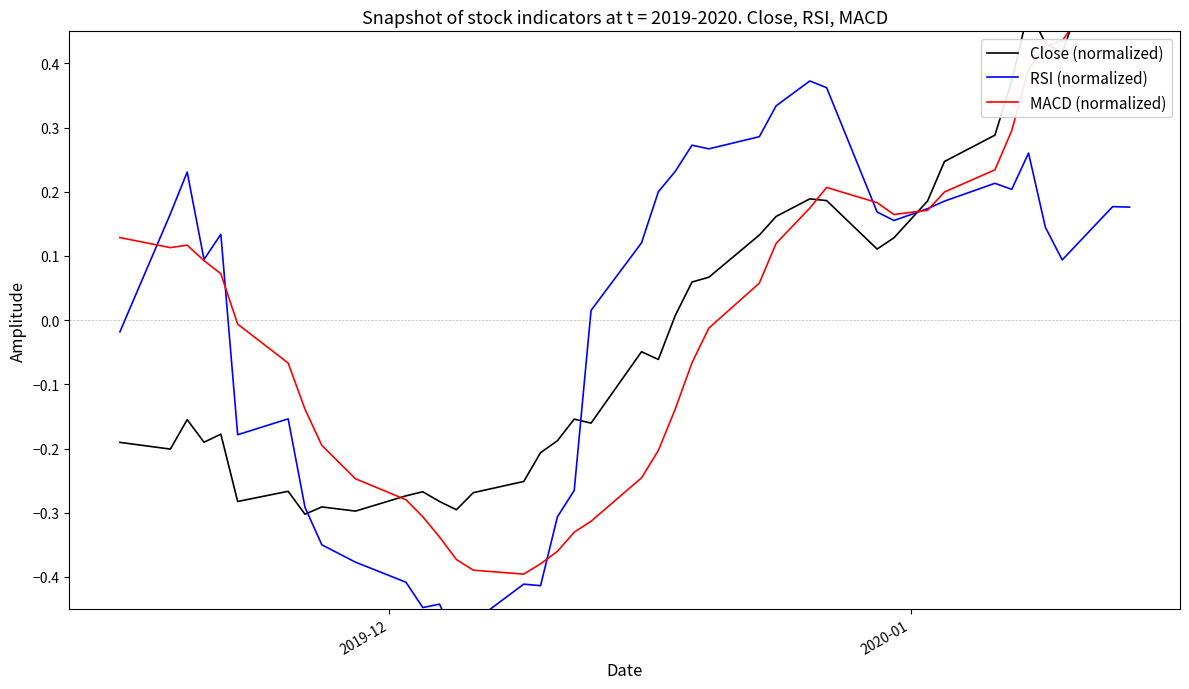

What is the greatest value displayed?

0.7